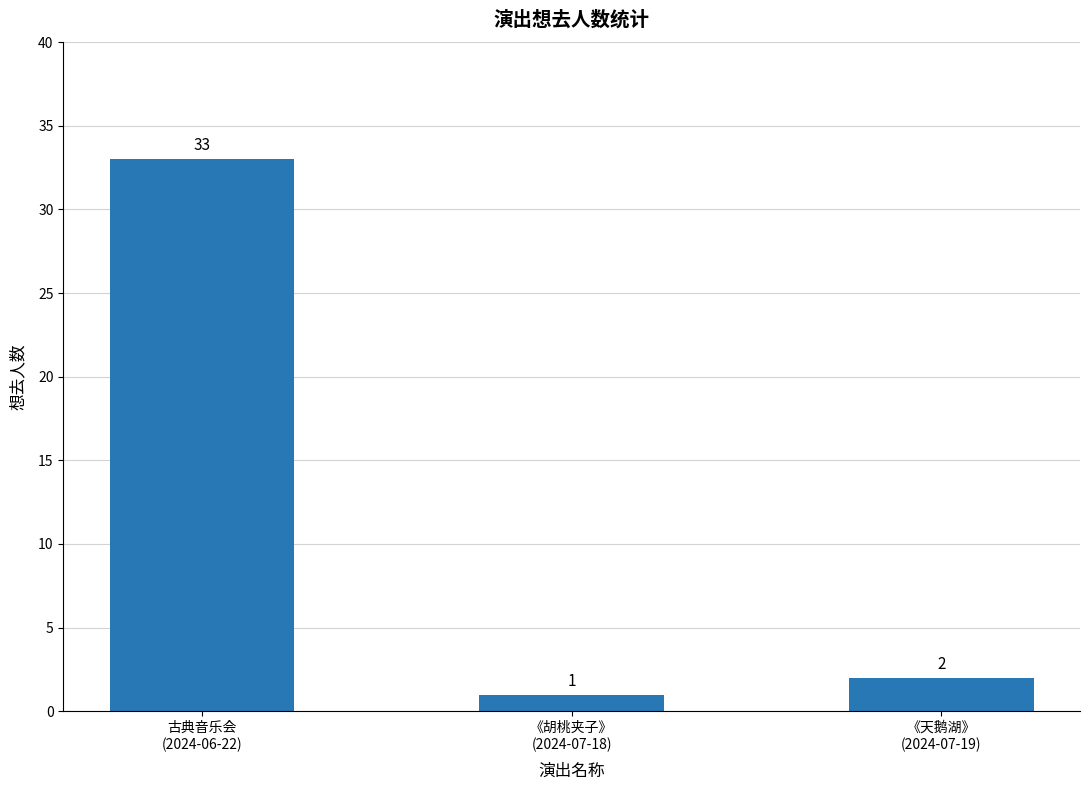

What is the label of the 3rd bar from the left?

《天鹅湖》
(2024-07-19)